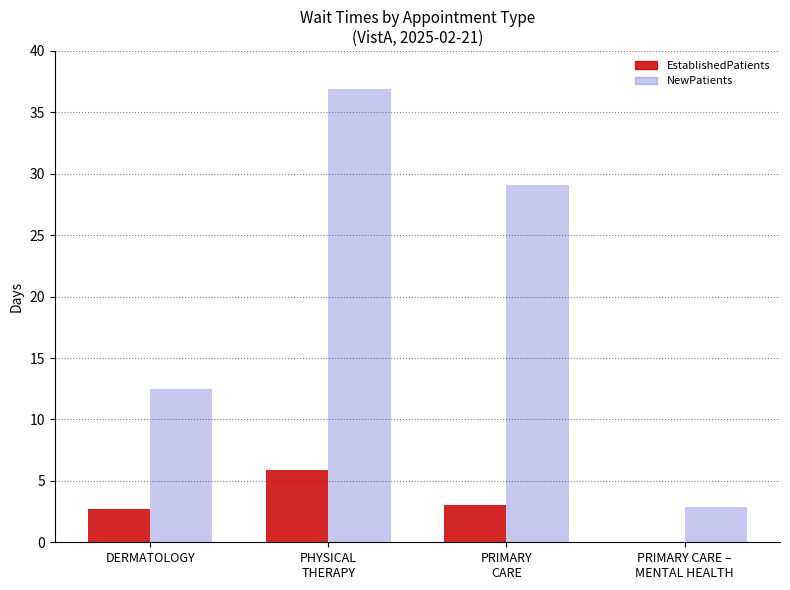

Reading left to right, what are all the values shown in this chart?

EstablishedPatients: DERMATOLOGY=2.7	PHYSICAL
THERAPY=5.9	PRIMARY
CARE=3.0	PRIMARY CARE –
MENTAL HEALTH=0.0
NewPatients: DERMATOLOGY=12.5	PHYSICAL
THERAPY=36.9	PRIMARY
CARE=29.1	PRIMARY CARE –
MENTAL HEALTH=2.9